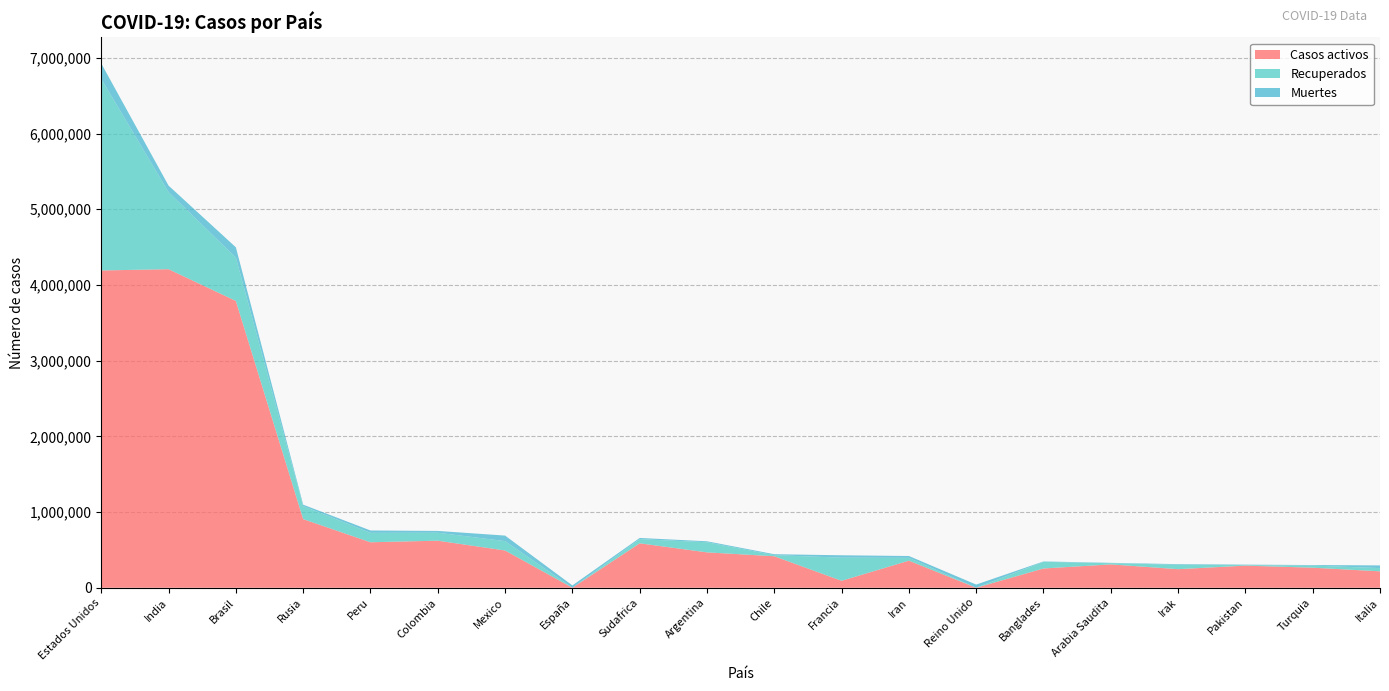

Reading left to right, what are all the values shown in this chart?

Casos activos: 4191894	4208431	3789139	906462	600795	621521	492192	0	586844	467286	415981	91574	357632	0	254386	308352	245305	292044	264805	216807
Recuperados: 2530876	1018456	572438	171450	124334	105100	123959	0	54926	133716	14647	305873	37293	0	88073	15938	57977	6572	27628	42457
Muertes: 203171	85650	135857	19339	31283	23850	72803	30495	15857	12656	12199	31249	24118	41732	4913	4430	8408	6415	7377	35668